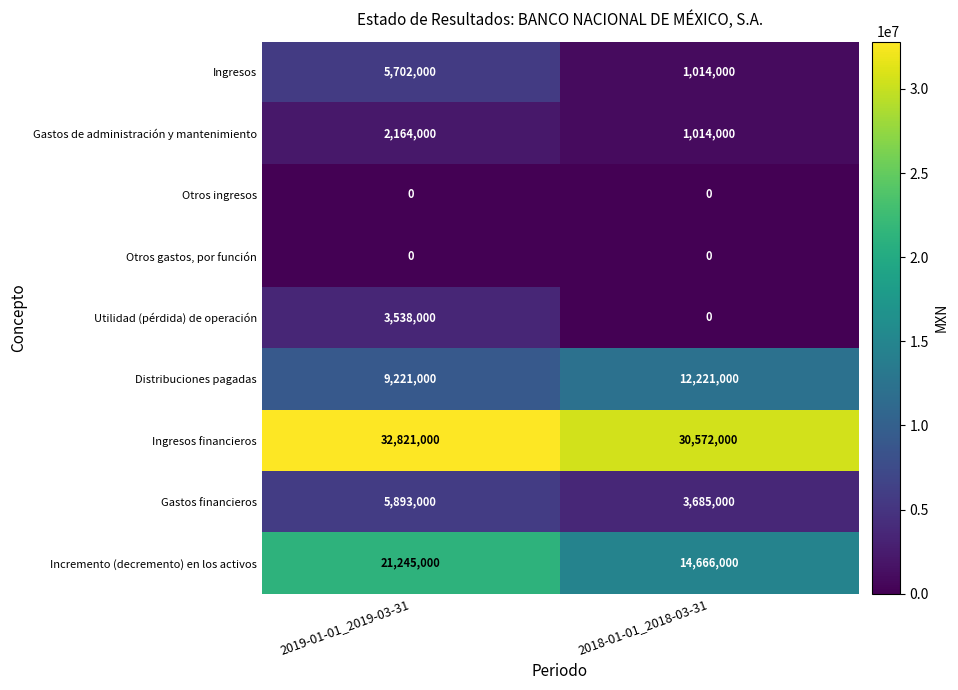

Count the number of categories in the chart.

2